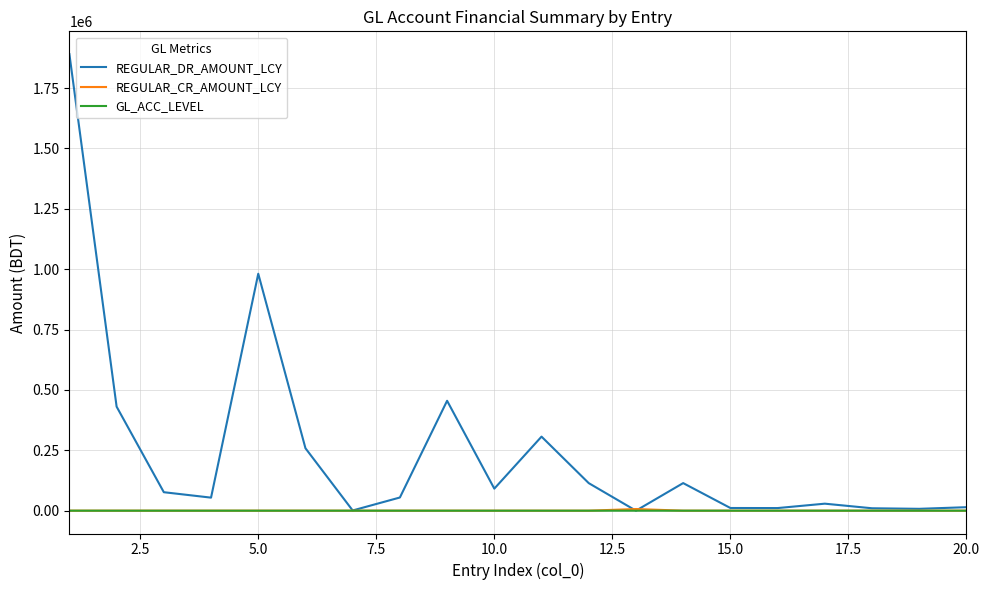

Does the chart display data point markers on the line(s)?

No